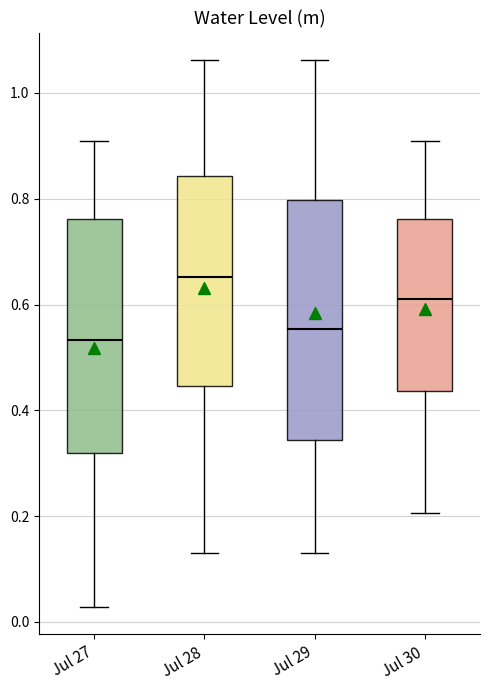

Which box's median line is the lowest?

Jul 27